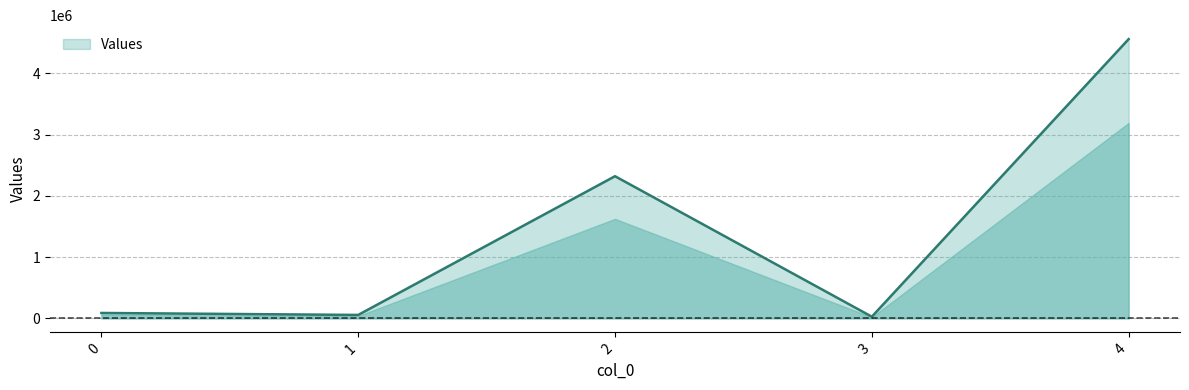

True or false: there are more than 2 points higher than both neighbors.

False